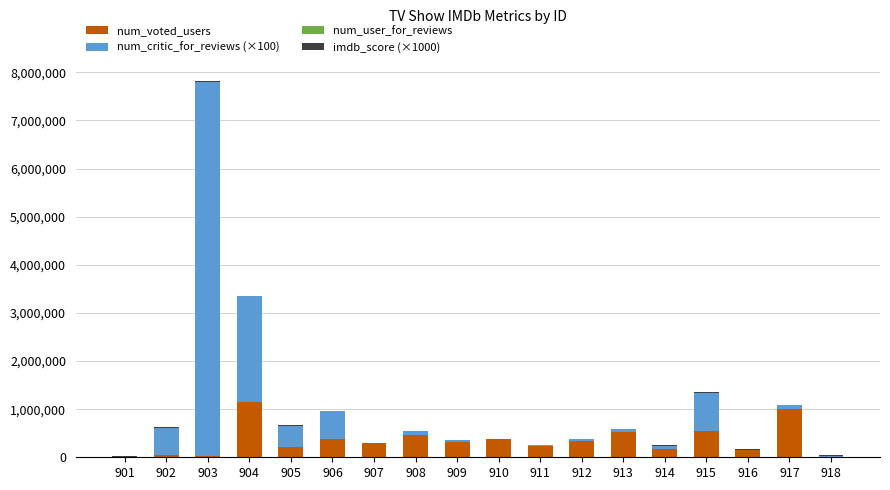

How many categories are shown in the chart?

18